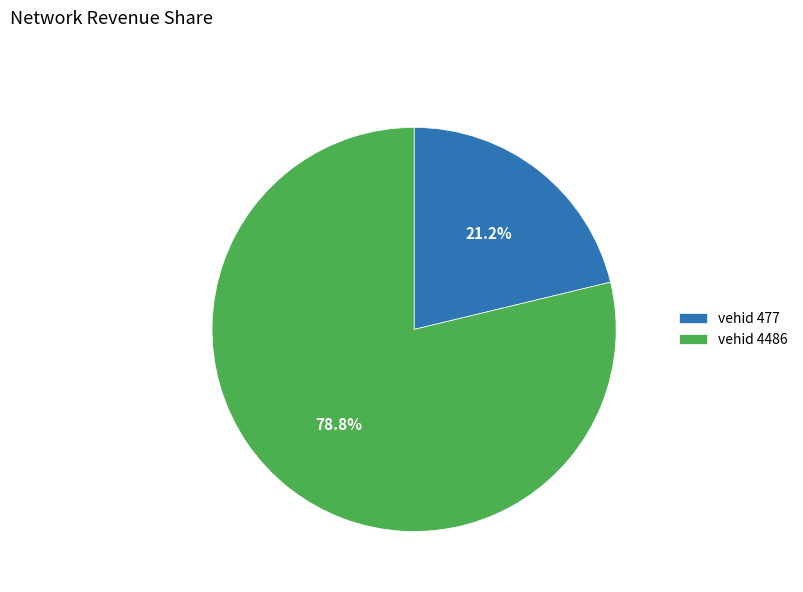

Which category has the biggest portion of the pie?

vehid 4486